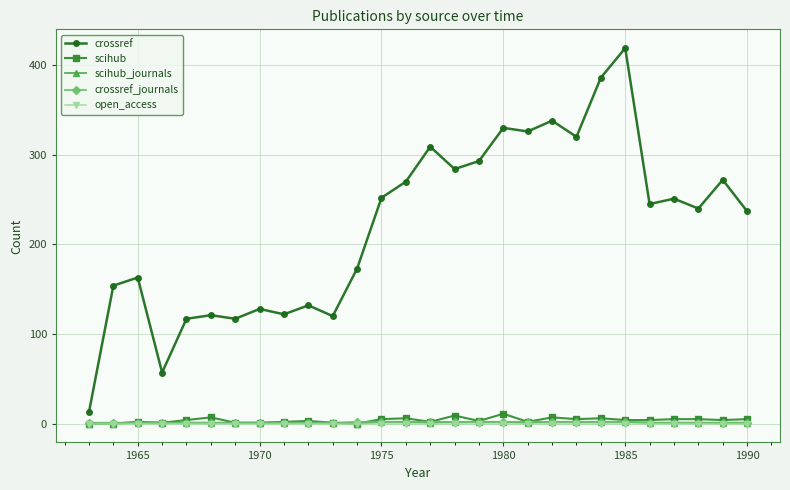

What is the value of the scihub point at the 18th from the left?

11